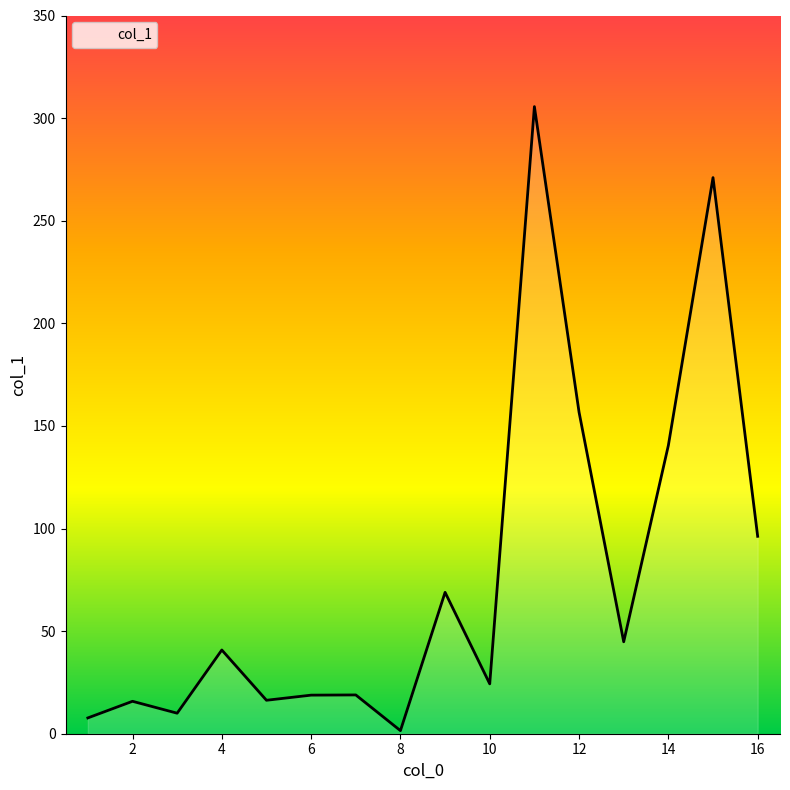

Where is the first local minimum?

3